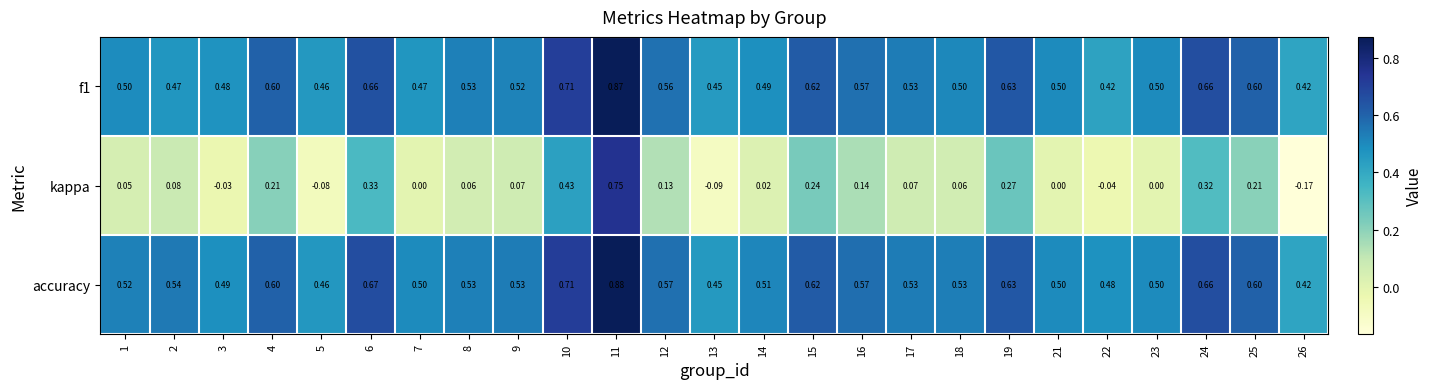

What is the total value across all series at 21?

1.0